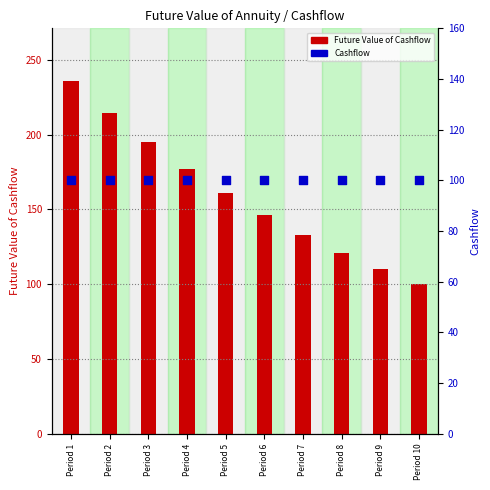

Which series contains the lowest Y value?

Future Value of Cashflow